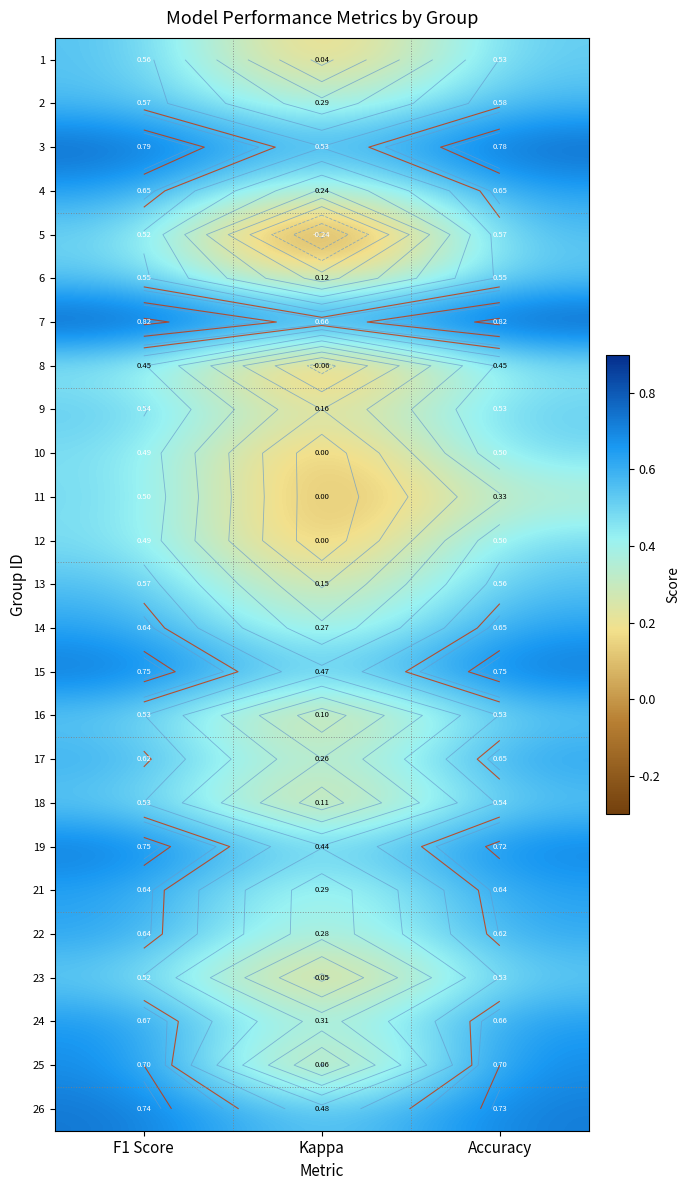

At which category is the sum across all series the highest?

F1 Score